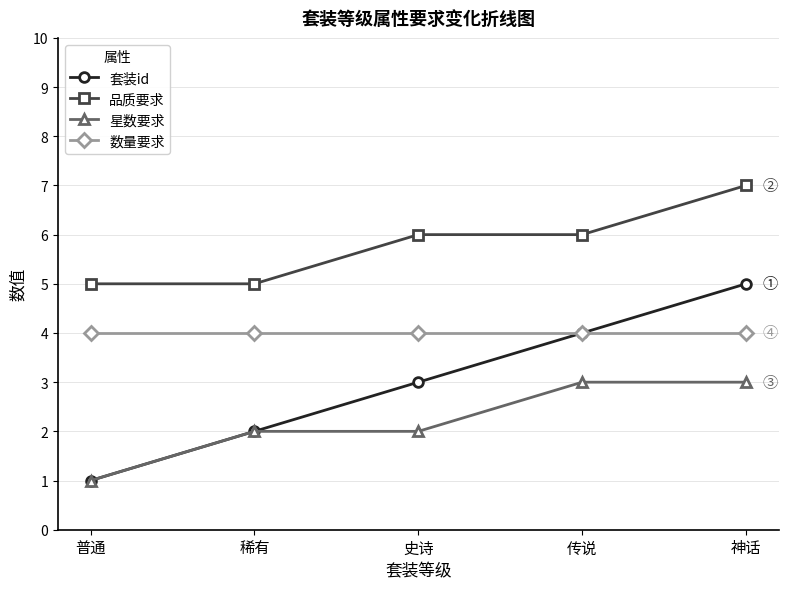

The value of 星数要求 at 神话 is 3. True or false?

True